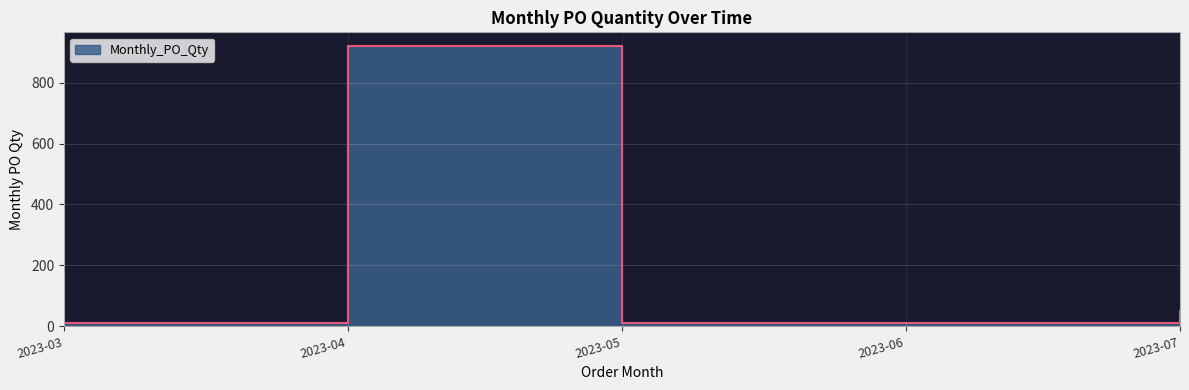

Rank the categories by value from lowest to highest.

2023-03, 2023-05, 2023-06, 2023-07, 2023-04